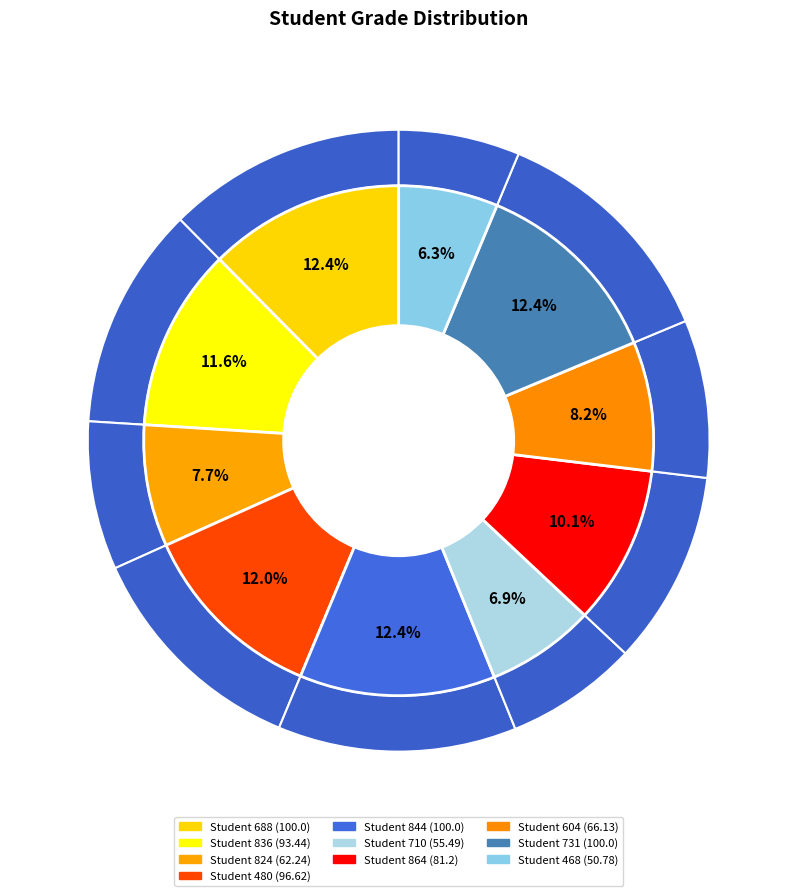

Which slice is the largest?

Student 688